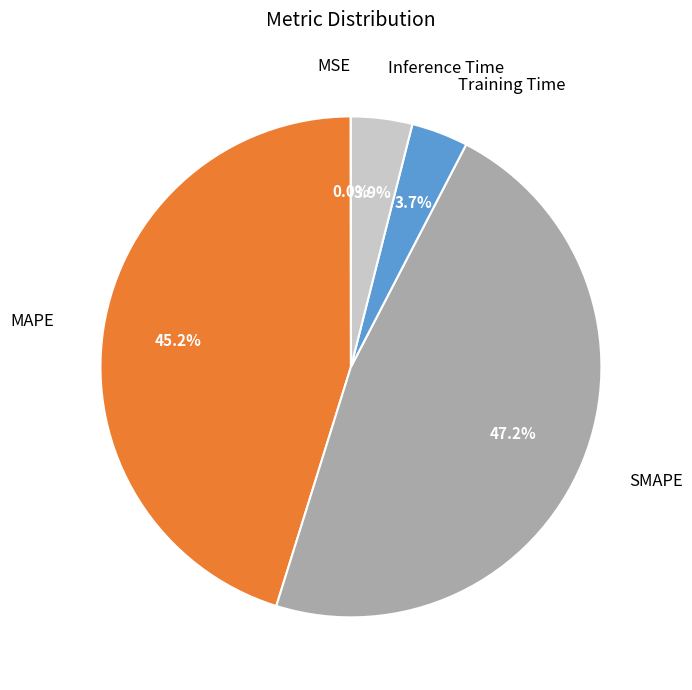

Does any single category account for the majority?

No